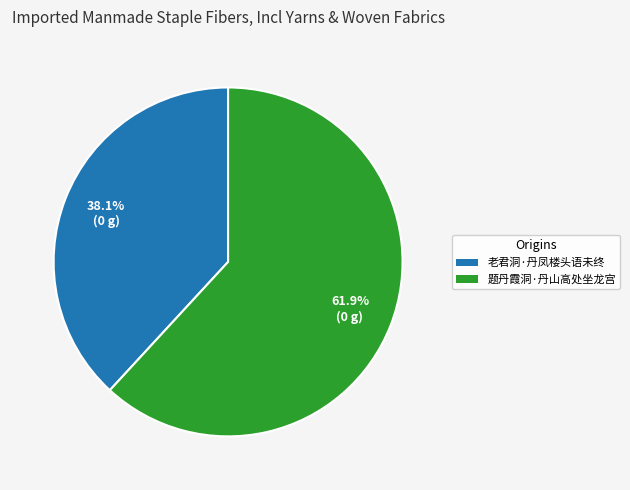

To the nearest percent, what percentage of the pie is 题丹霞洞·丹山高处坐龙宫?

62%